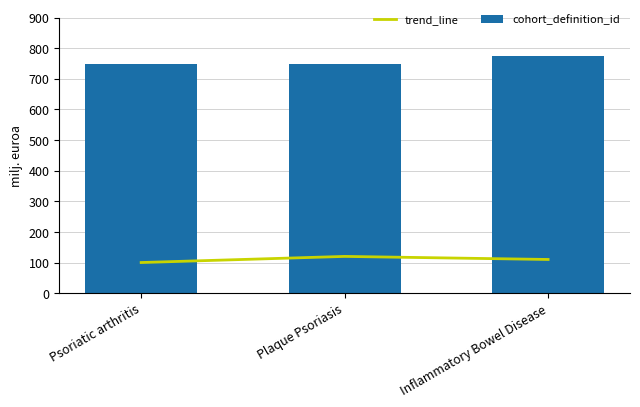

At which category does the chart reach its peak across all series?

Inflammatory Bowel Disease